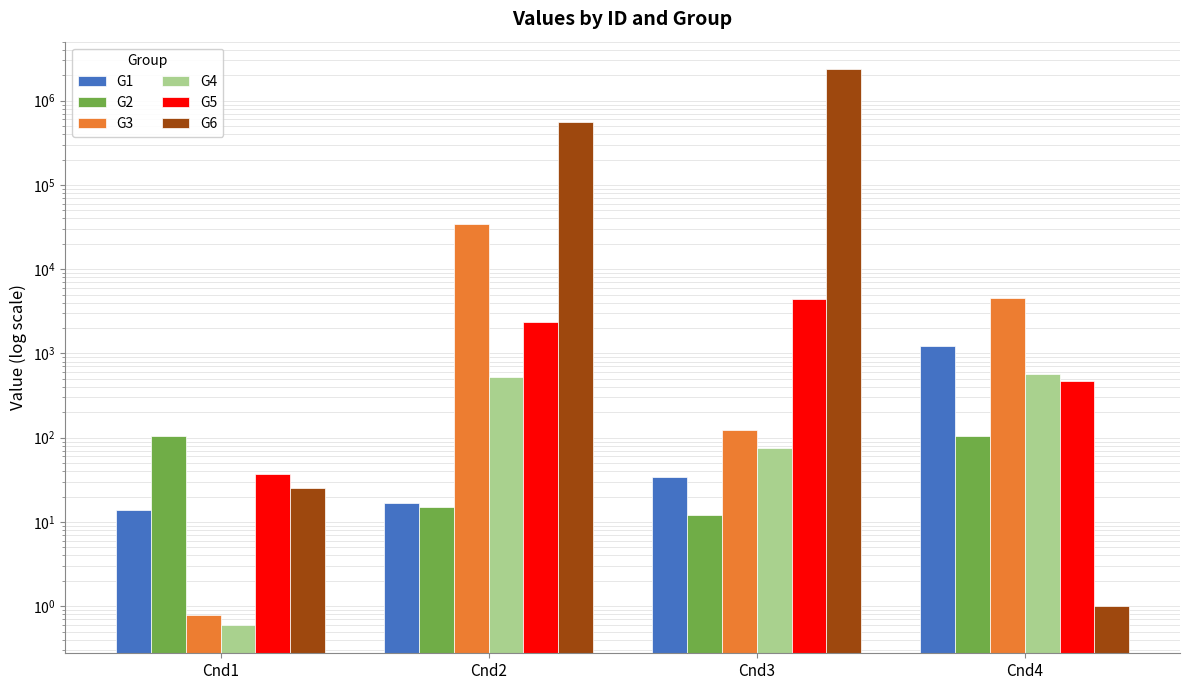

What is the lowest value of the G1 series?

13.8